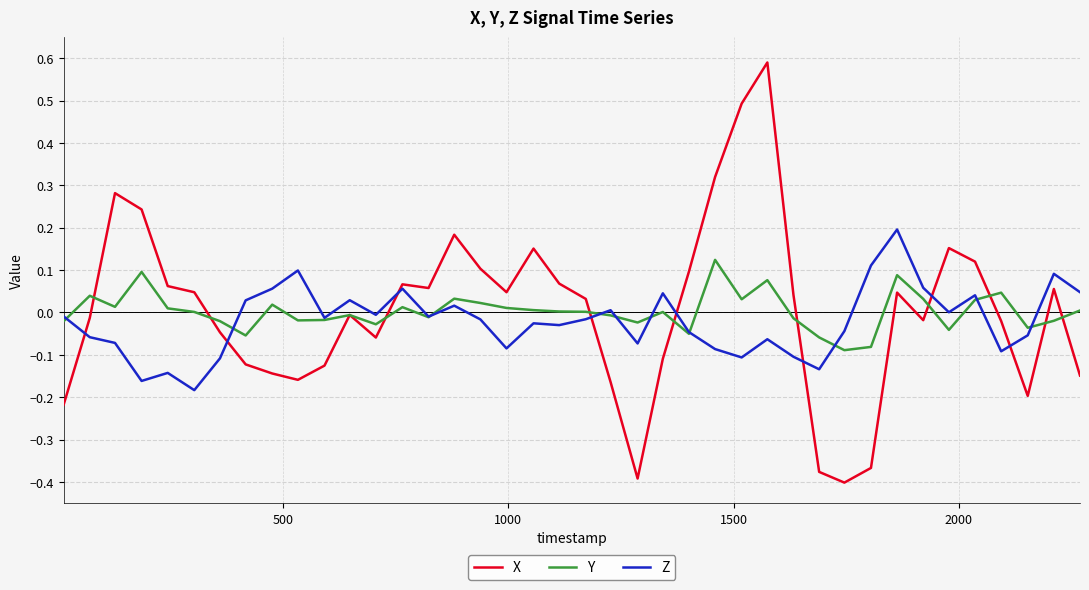

True or false: Y and X cross at least once.

True